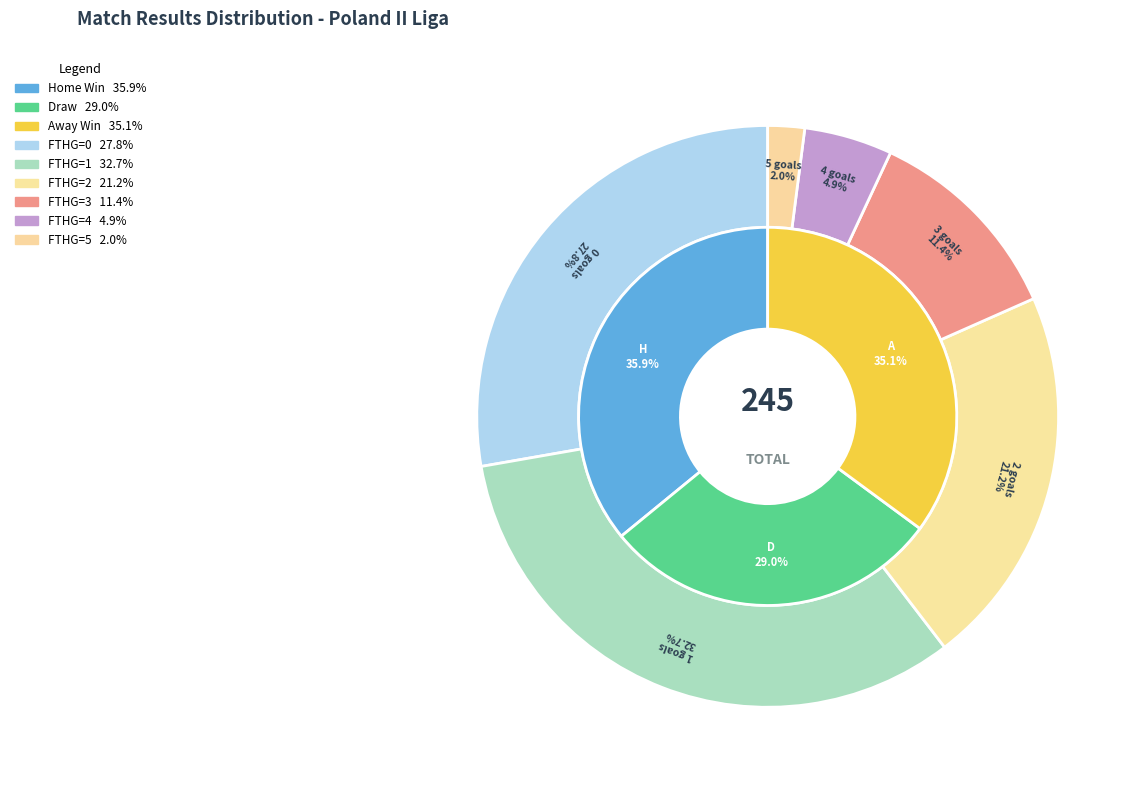

The A slice represents 47% of the pie. True or false?

False